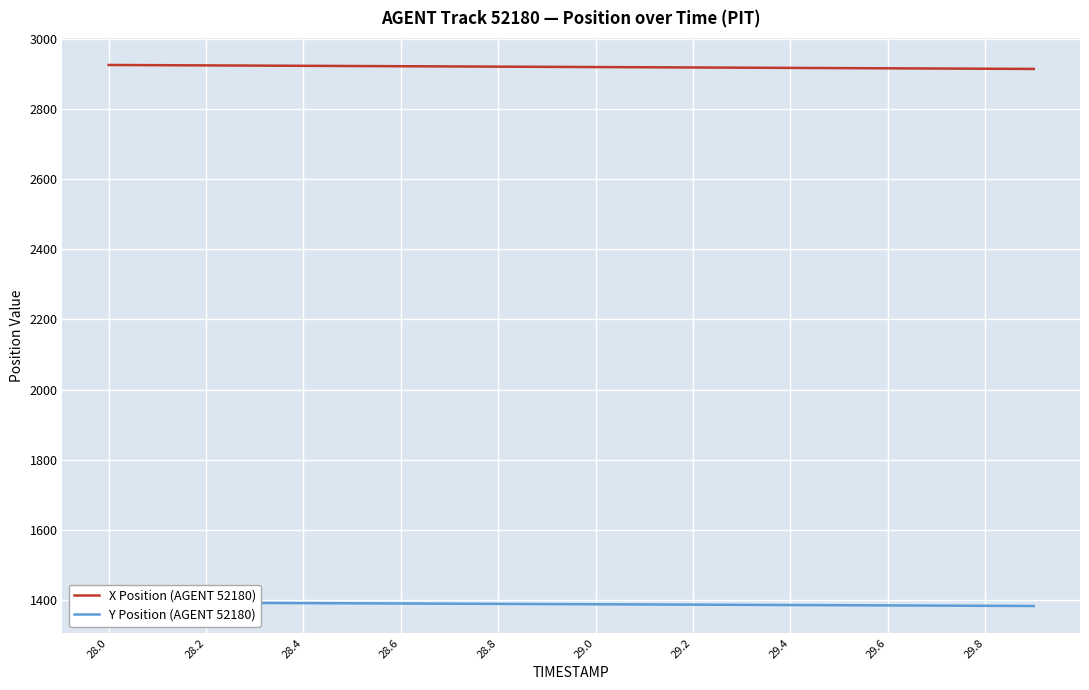

What is the maximum value for X Position (AGENT 52180)?

2925.1